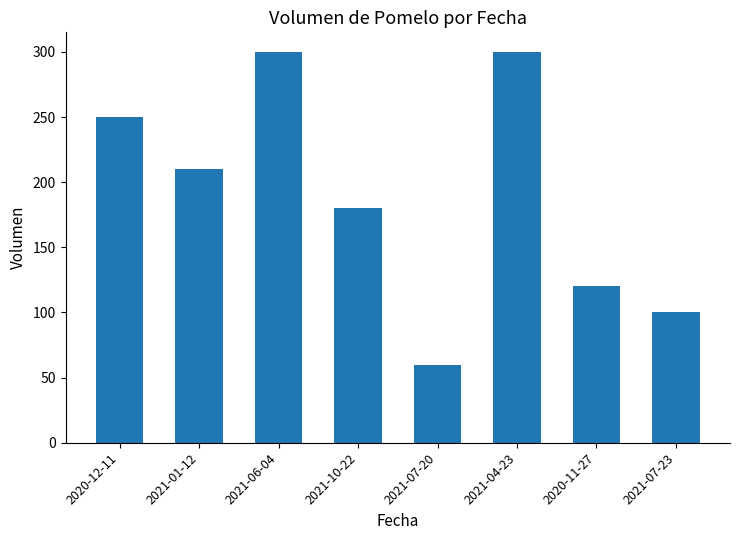

At which category does the chart reach its minimum across all series?

2021-07-20